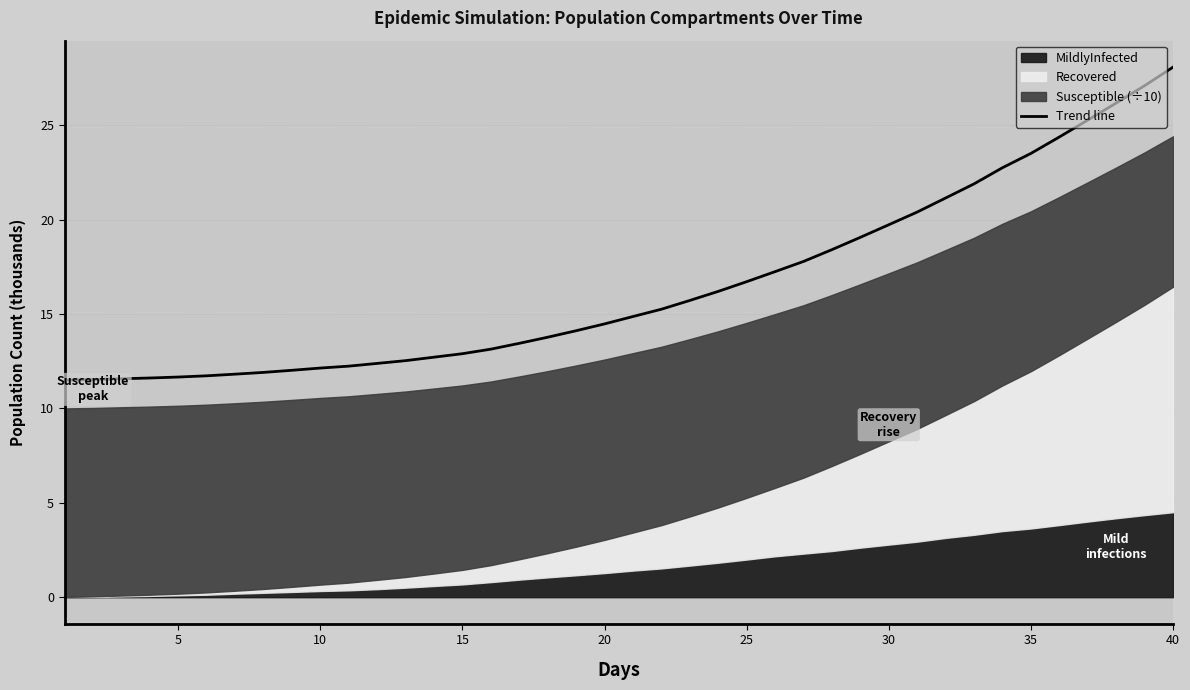

What is the minimum value for Trend line?

11.5